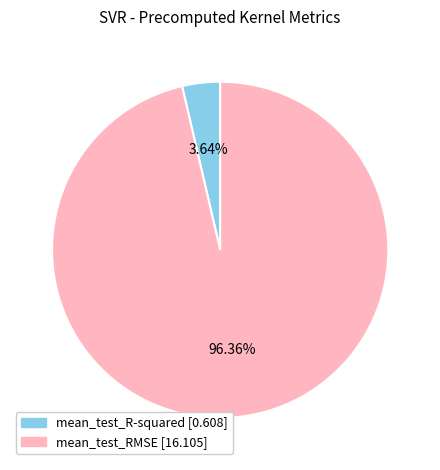

Count the number of slices in the pie.

2